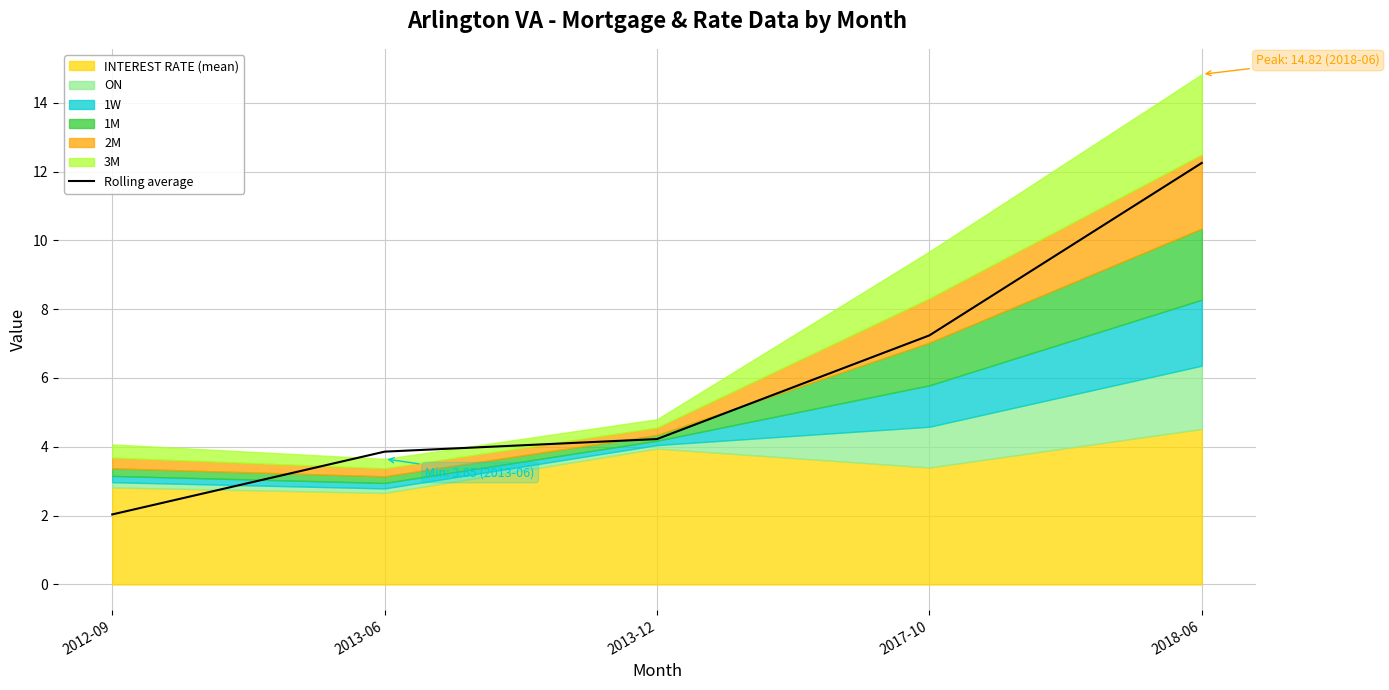

Rank the categories by value from lowest to highest.

2012-09, 2013-06, 2013-12, 2017-10, 2018-06